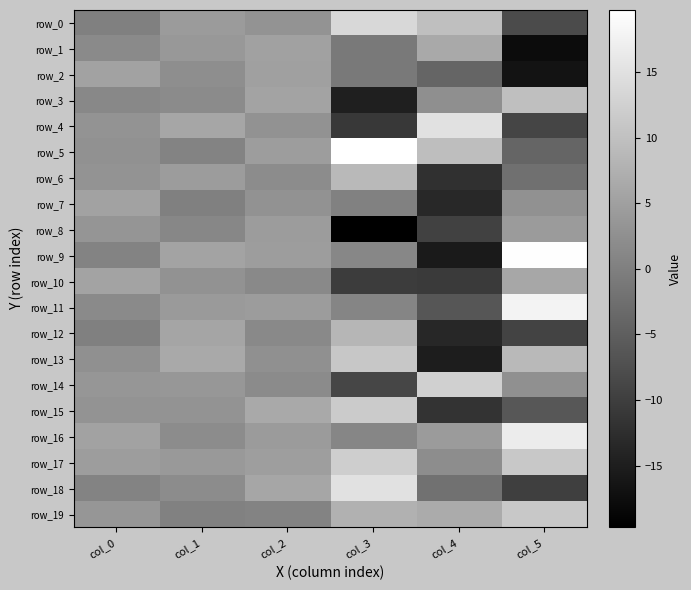

Is it true that row_0 equals 4.3 at col_1?

True